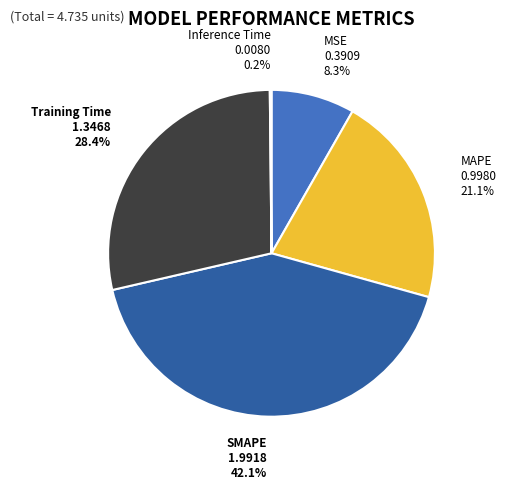

Between MAPE and Training Time, which is larger?

Training Time